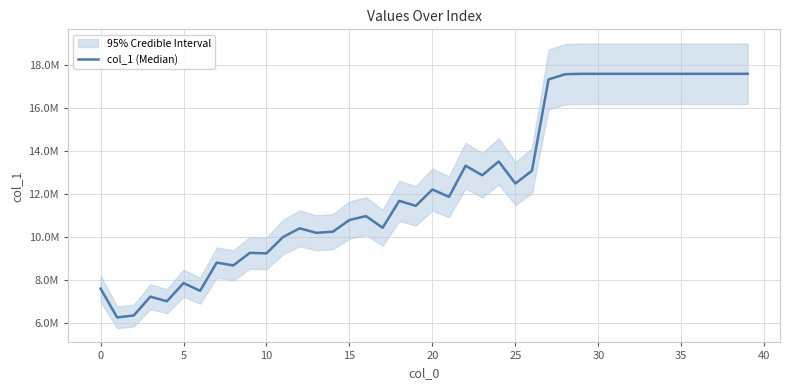

The value at 40 is 5307521. True or false?

False